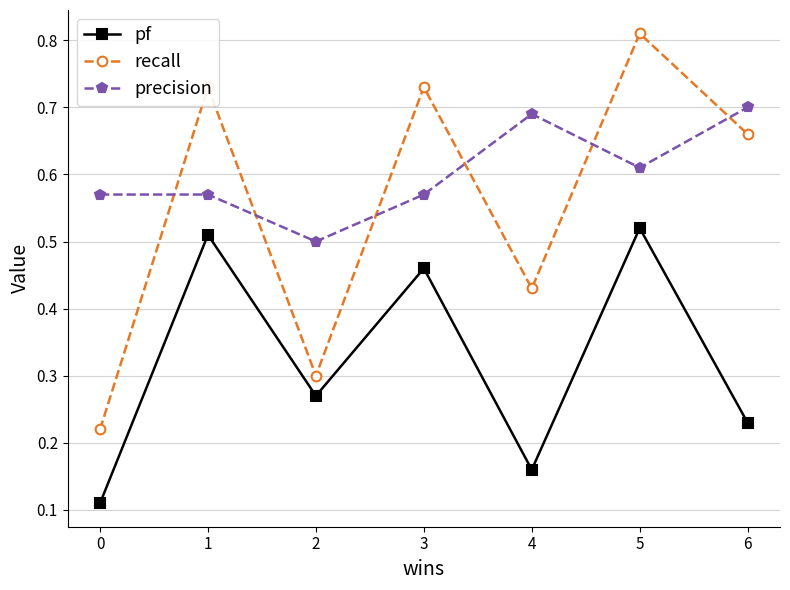

At which category does pf reach its first local valley?

2